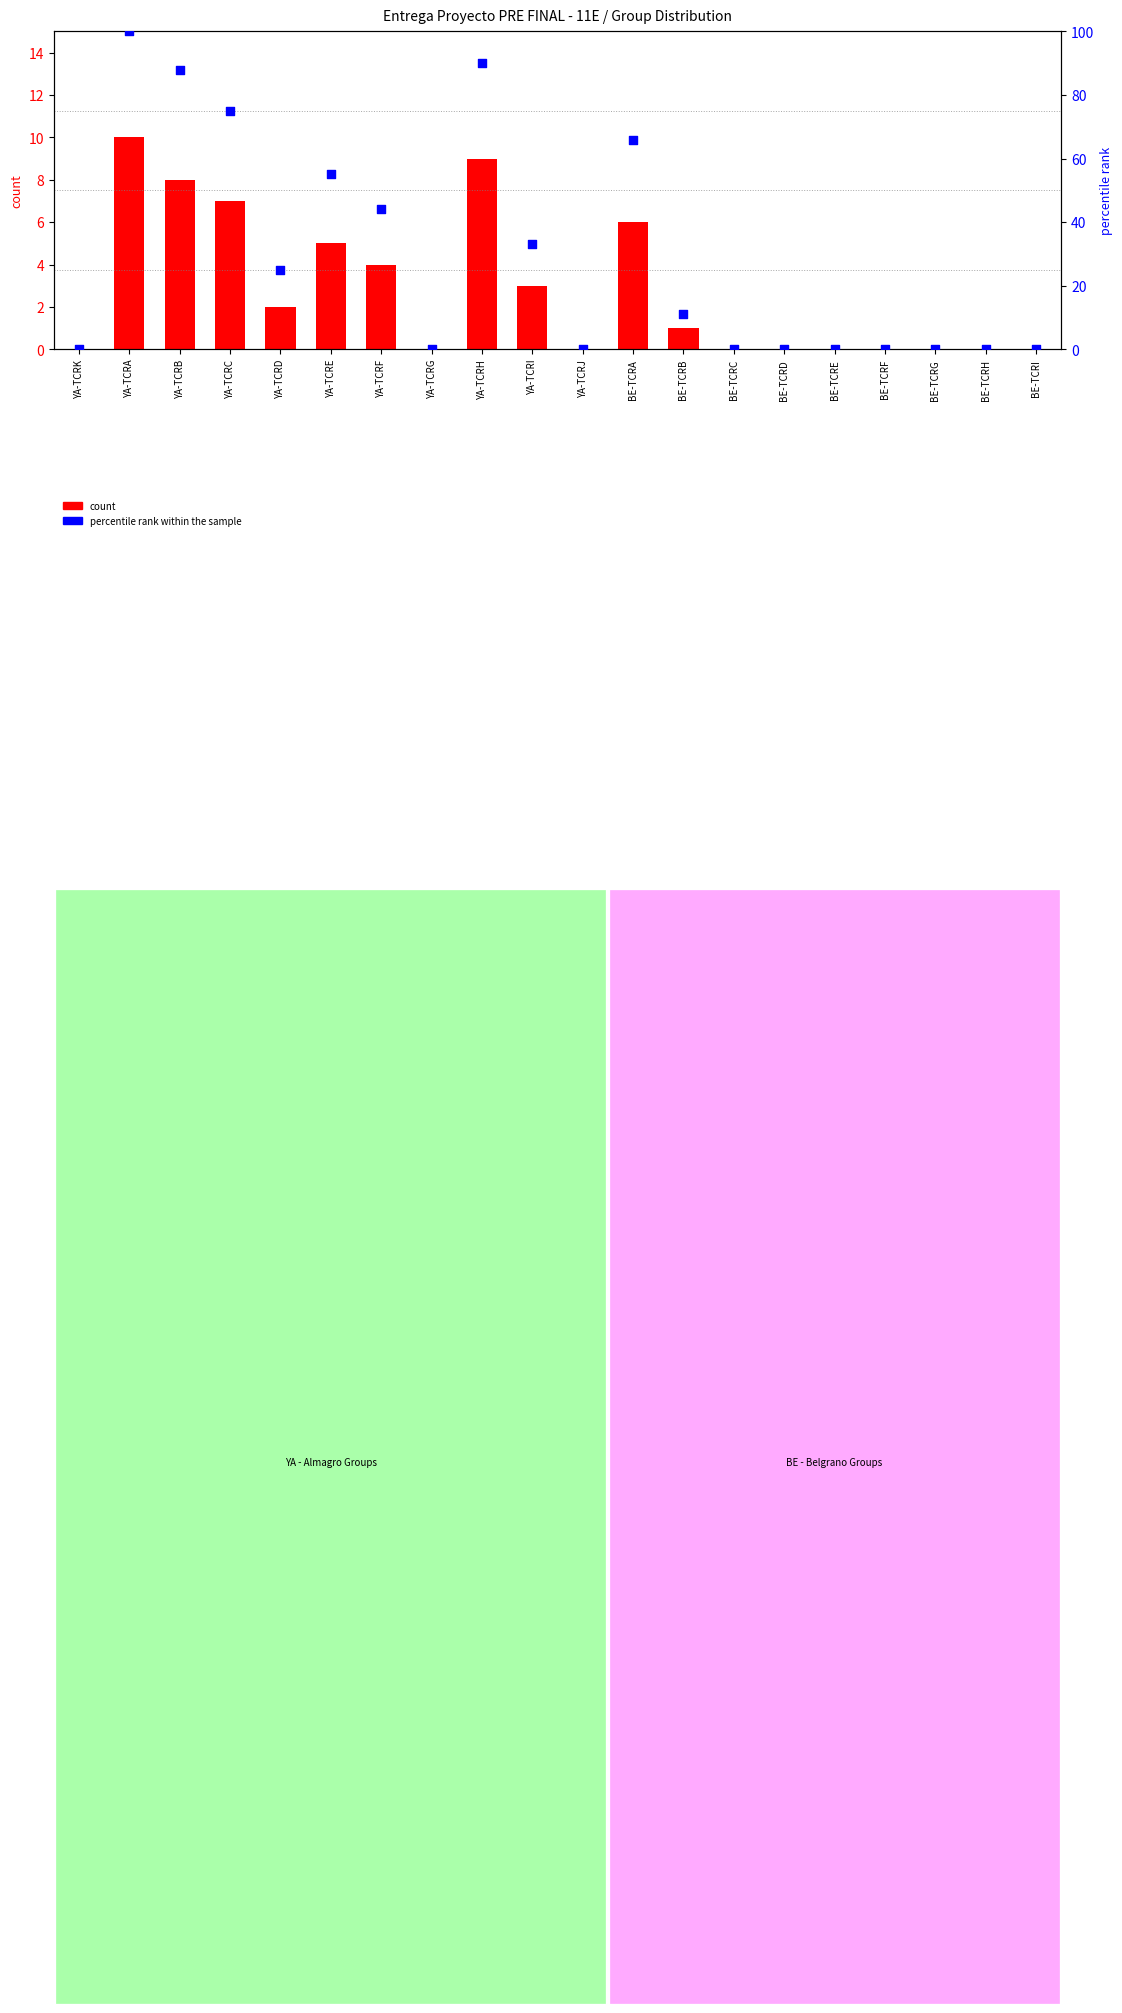

What are all the series names shown in the legend?

count, percentile rank within the sample